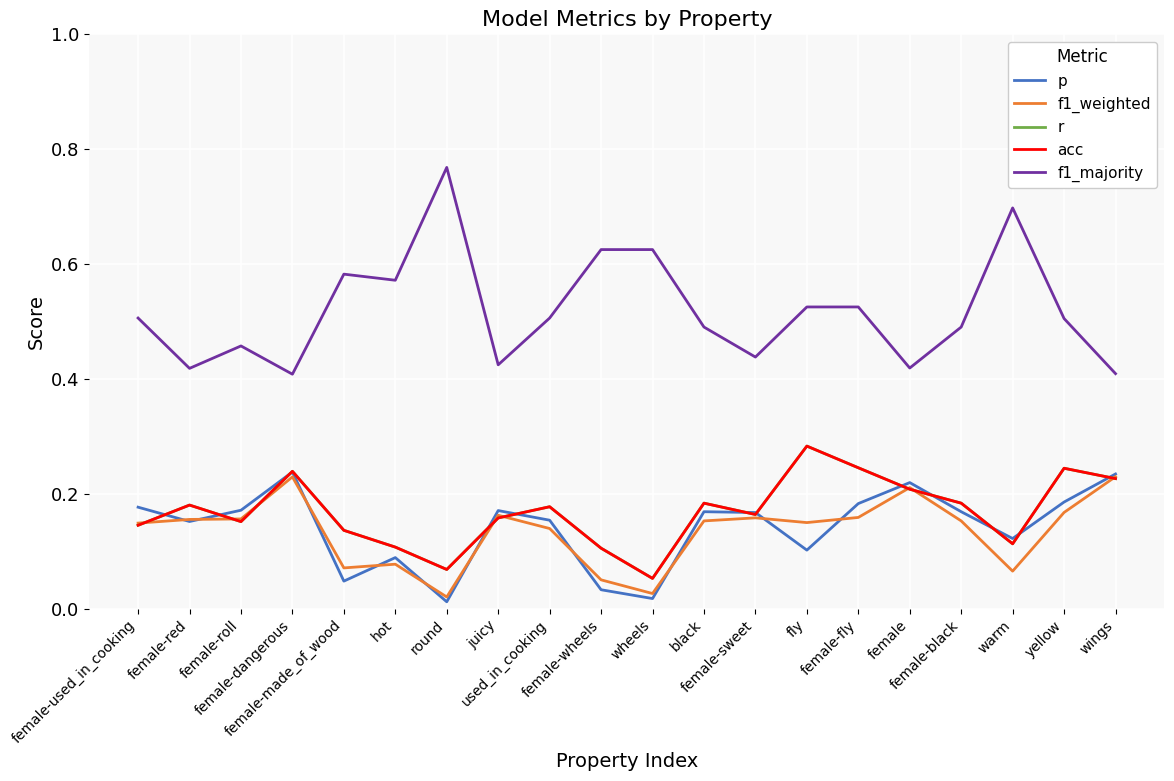

Rank the series at female-wheels from highest to lowest value.

f1_majority, r, acc, f1_weighted, p